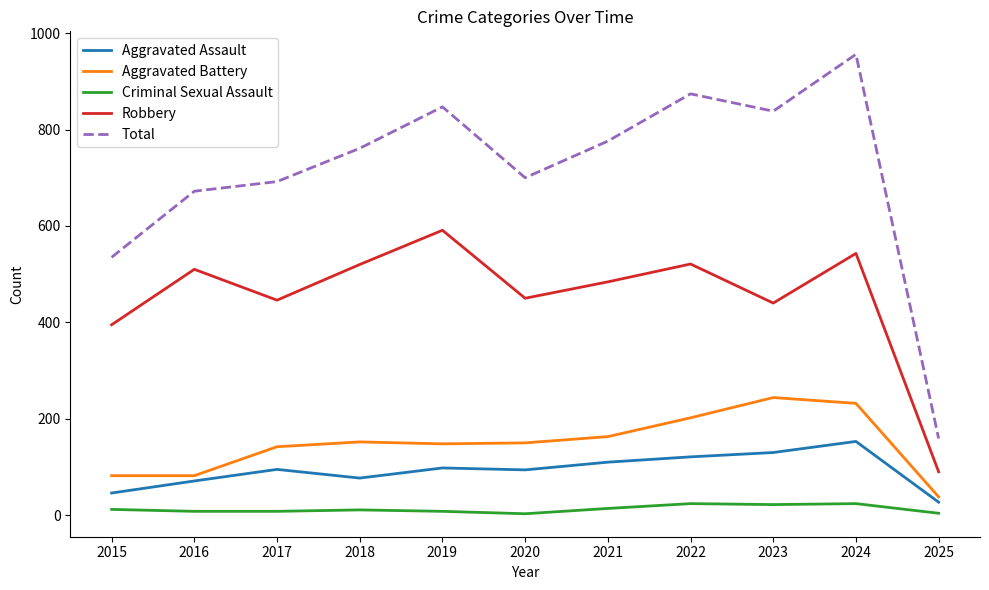

The value of Aggravated Battery at 2017 is 84. True or false?

False